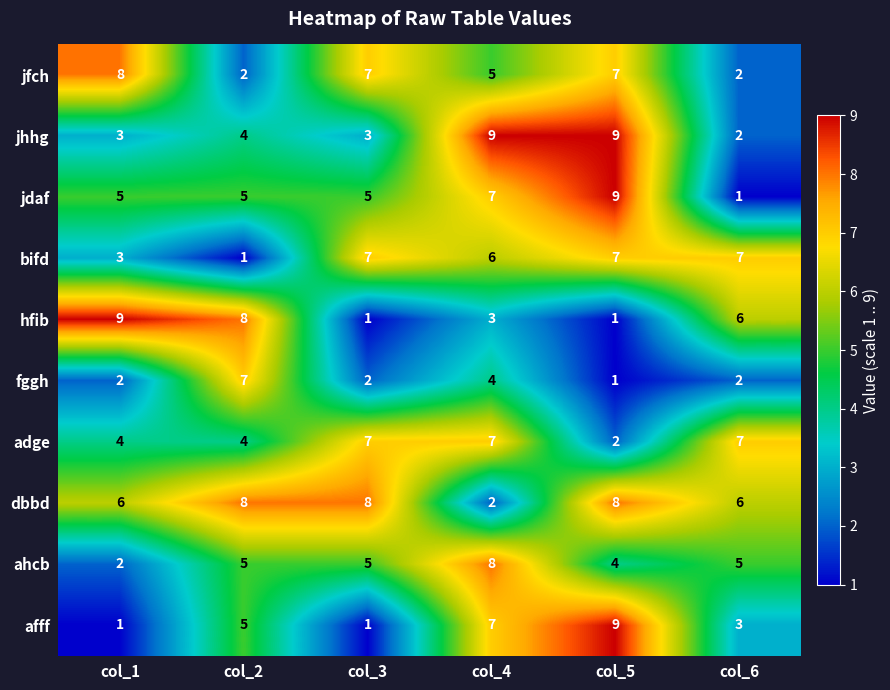

At which category is the sum across all series the highest?

col_4